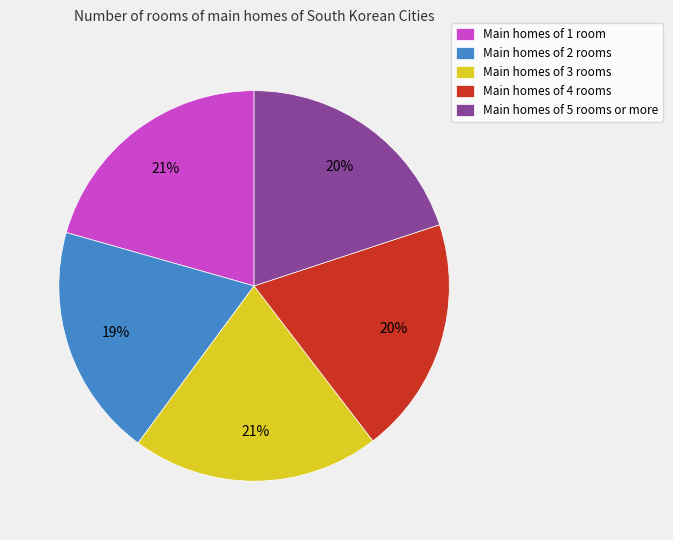

Does any single category account for the majority?

No